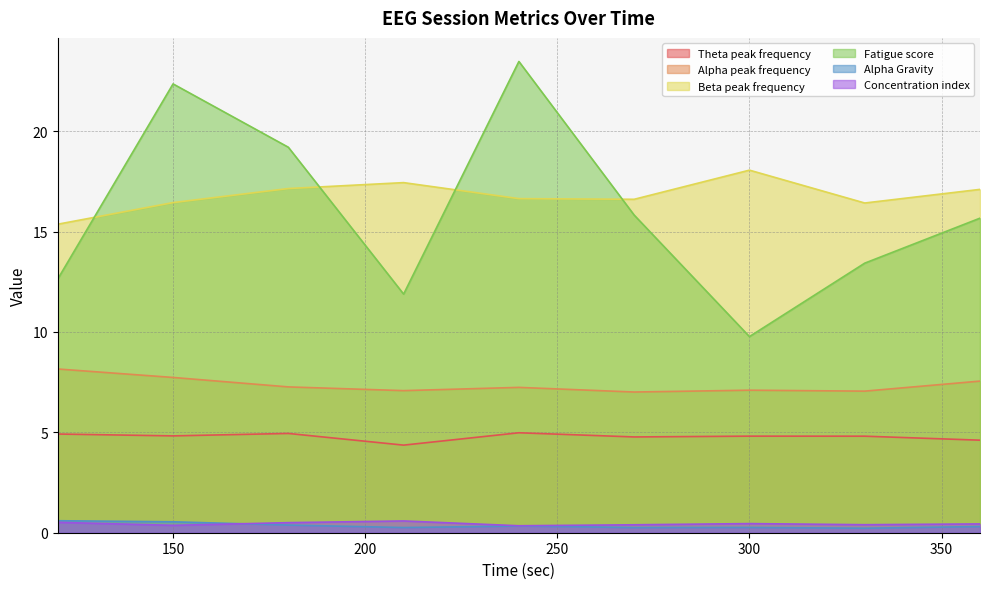

At which category does the chart reach its peak across all series?

240